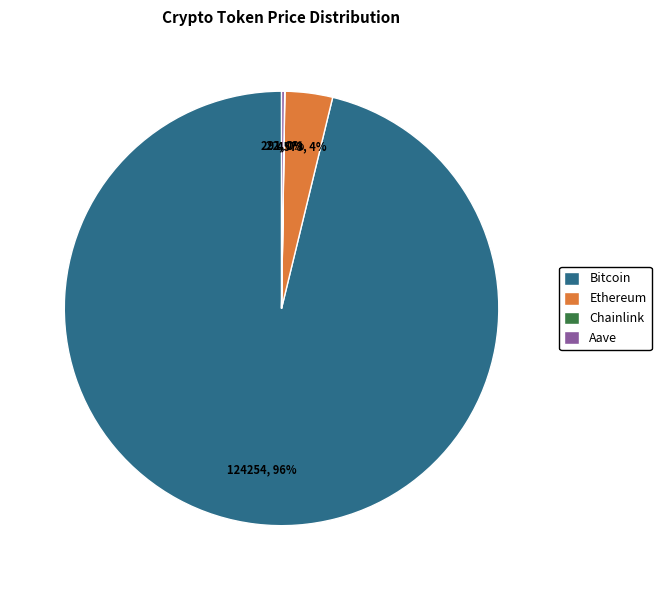

What is the largest slice in the pie chart?

Bitcoin